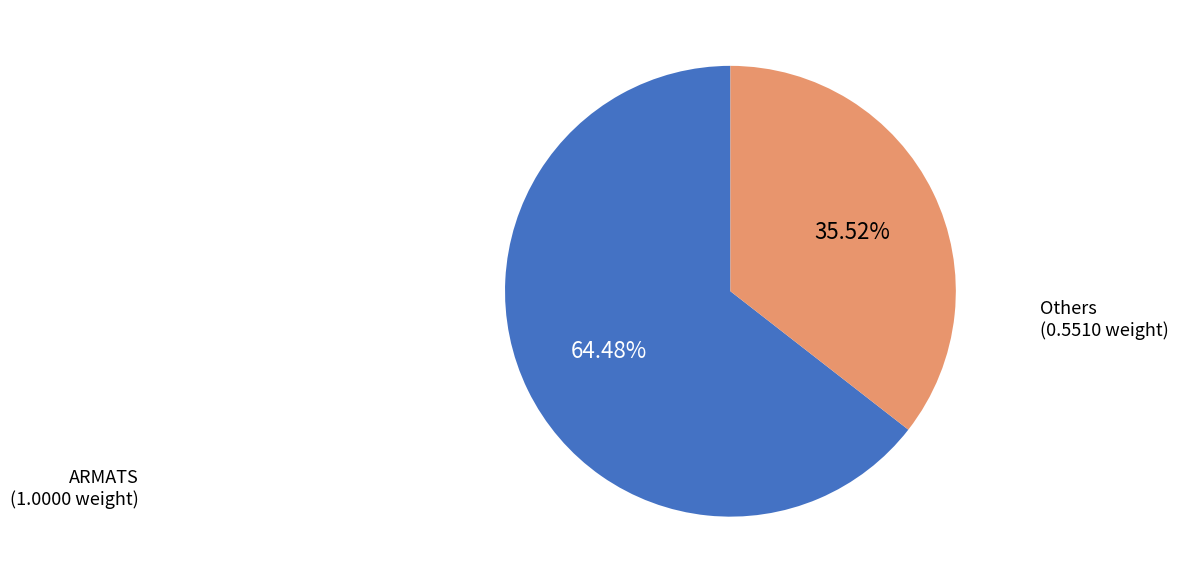

How many segments does this pie chart have?

2